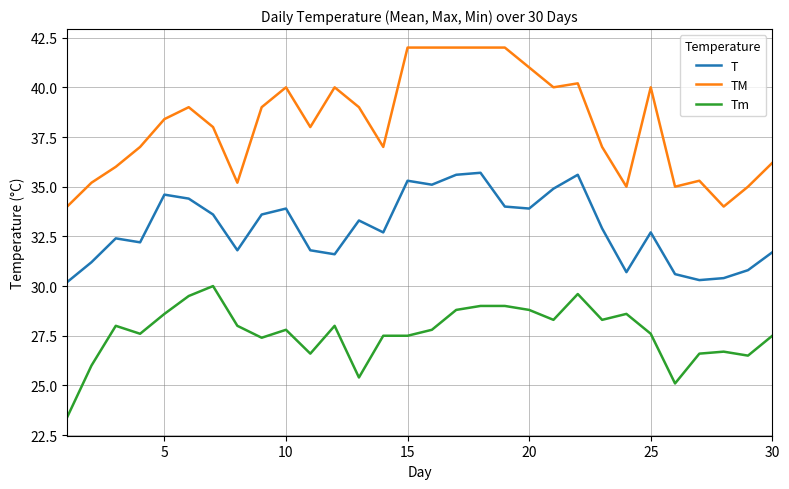

True or false: TM and Tm cross at least once.

False